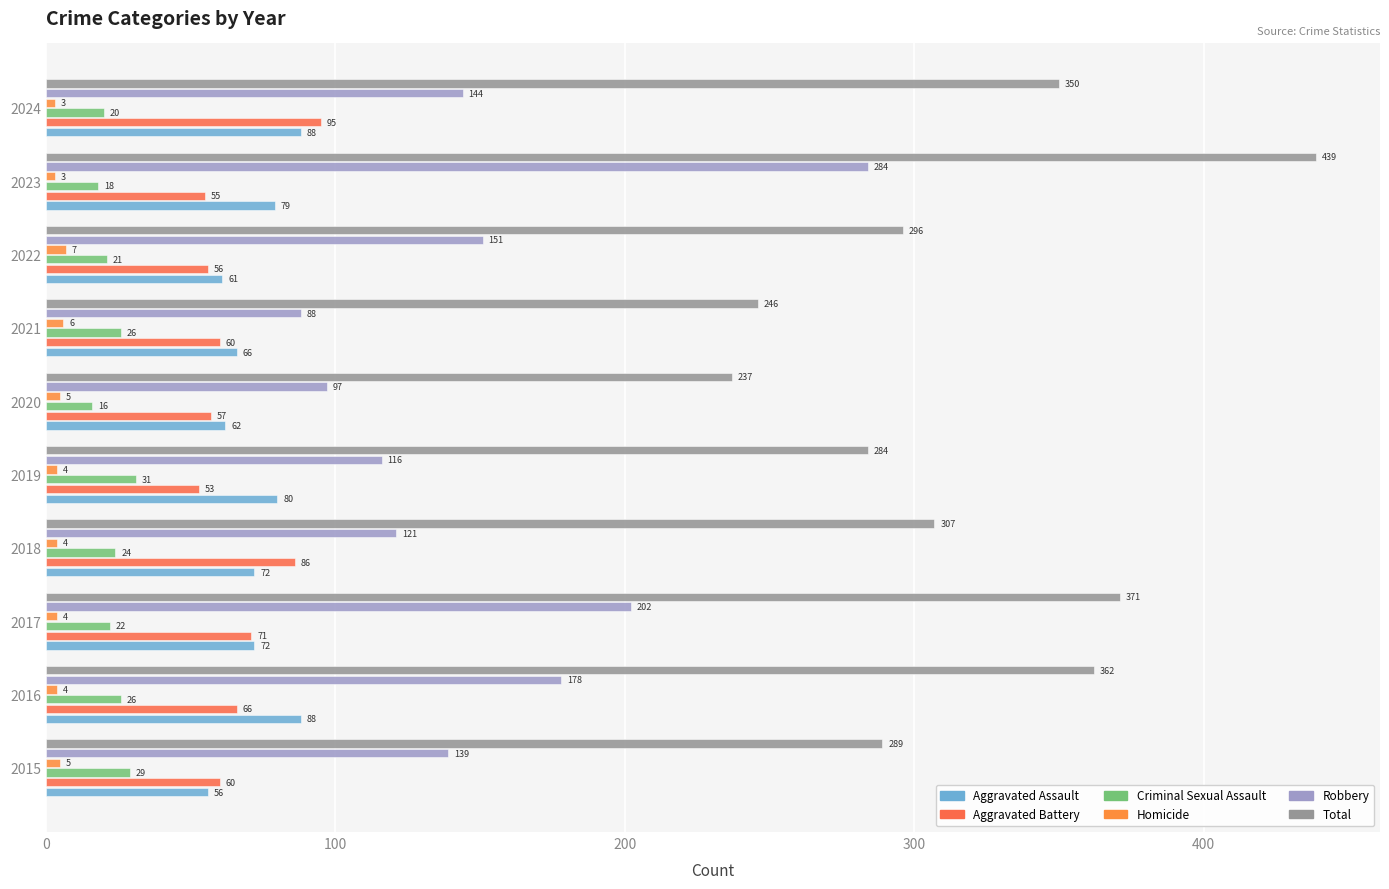

How many categories are shown in the chart?

10